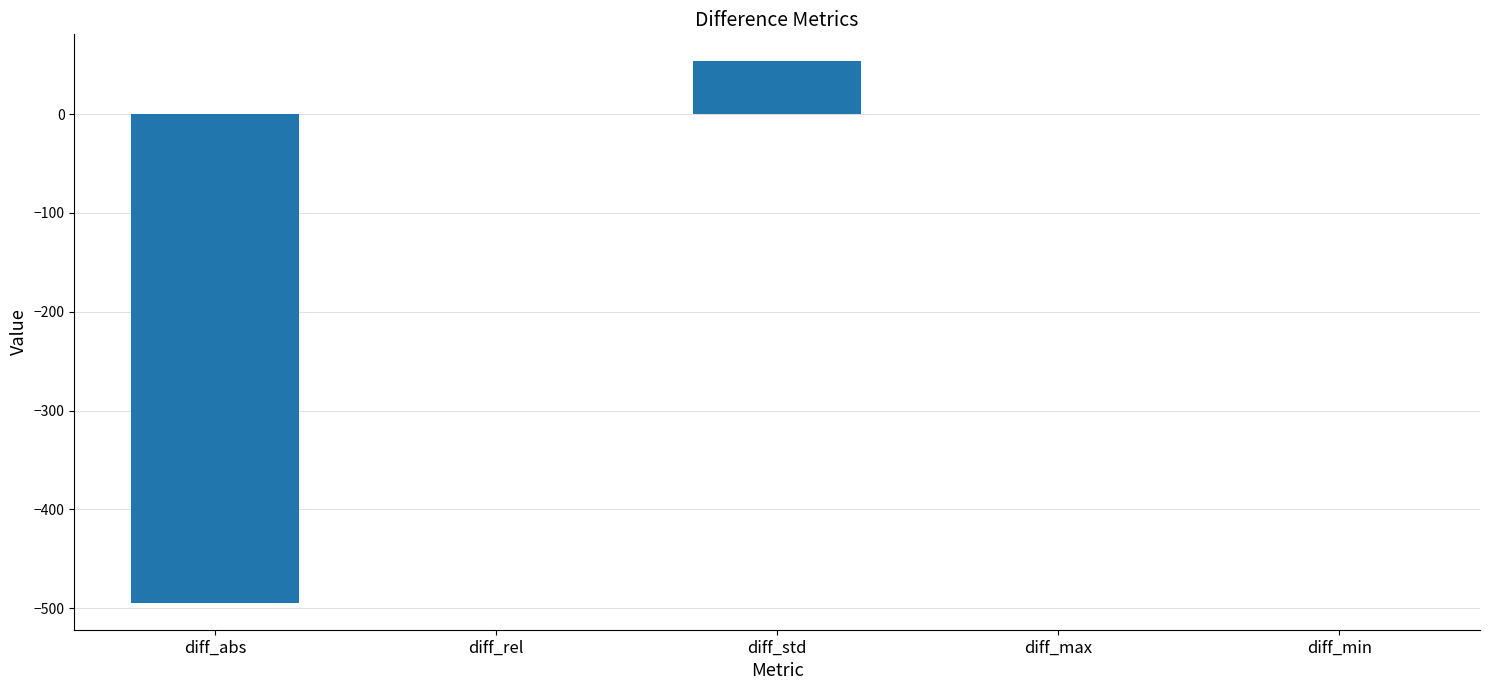

What is the sum of all values?

-440.2